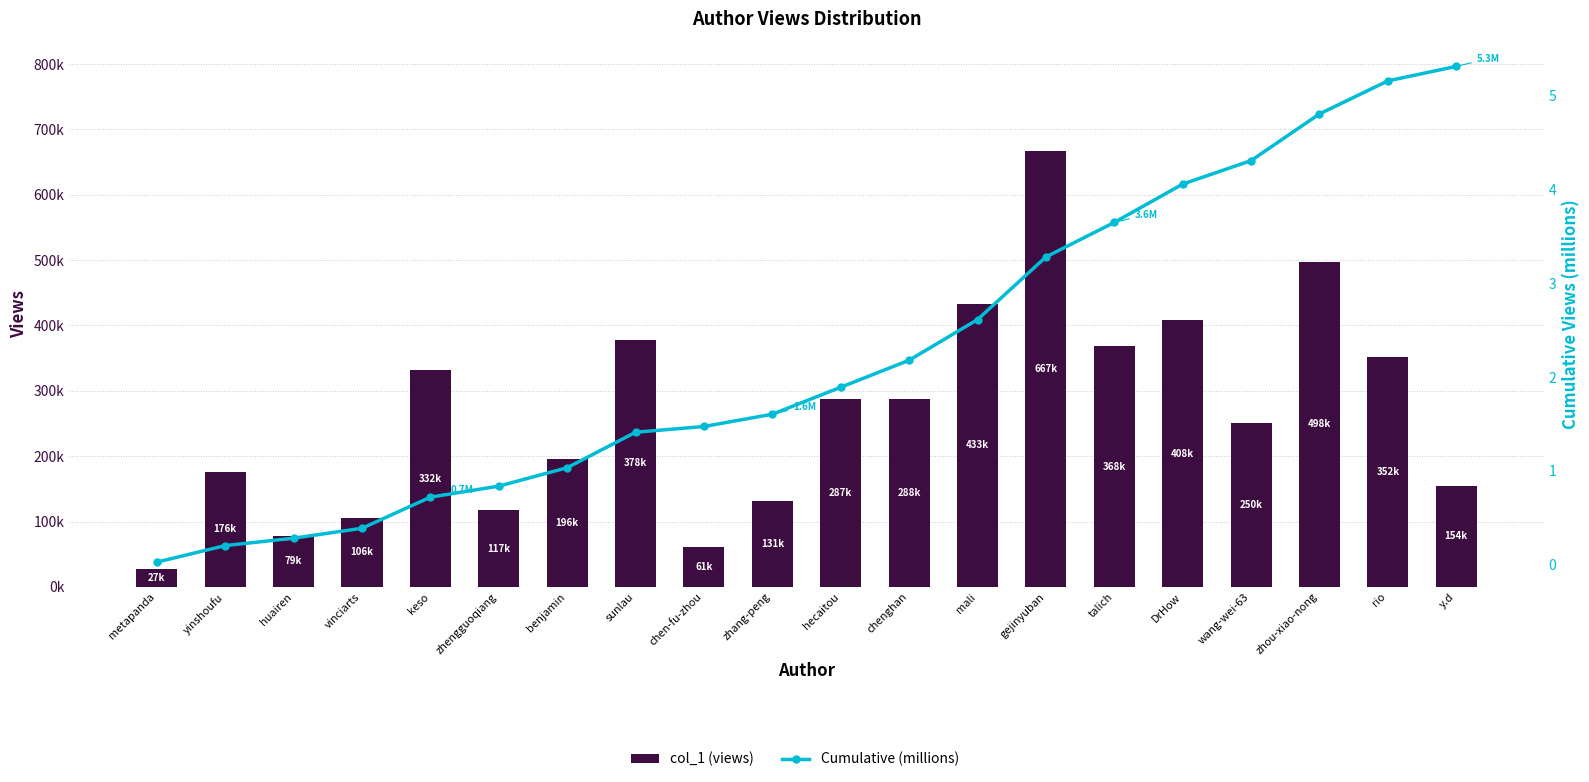

Which series has the largest total across all categories?

col_1 (views)